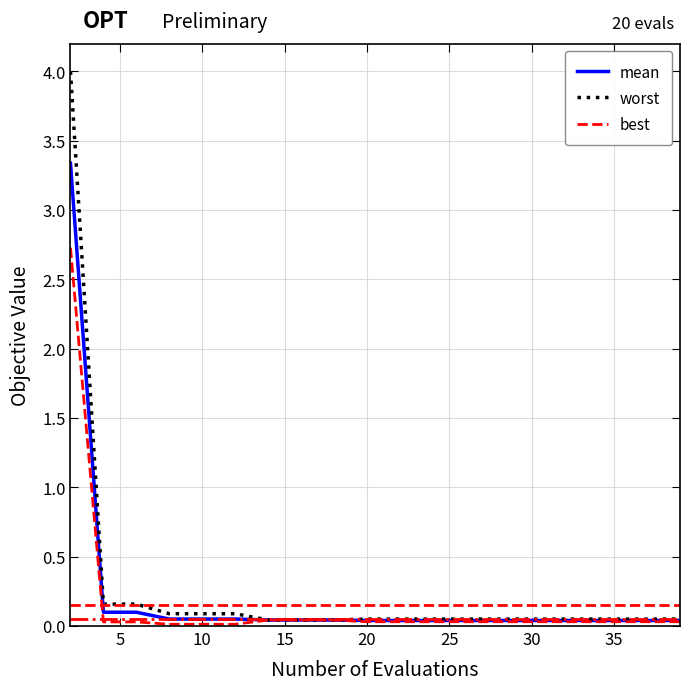

What is the maximum value shown in the chart?

4.0